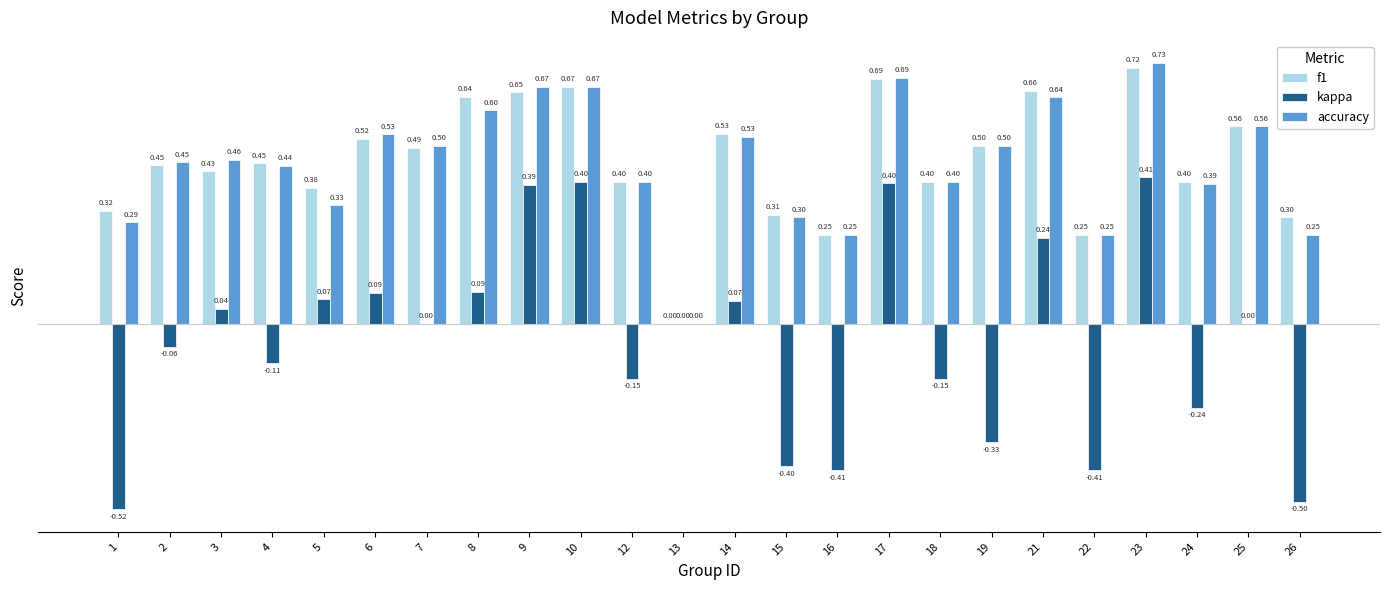

At which category is the sum across all series the highest?

23